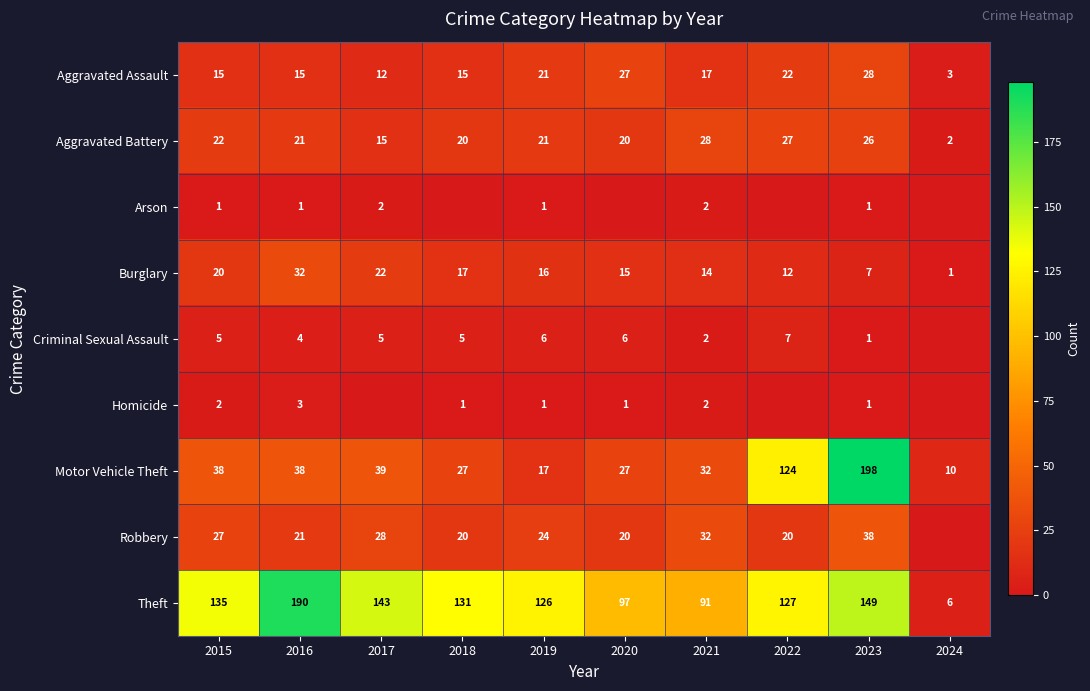

Where does the Theft series first go above 131?

2015